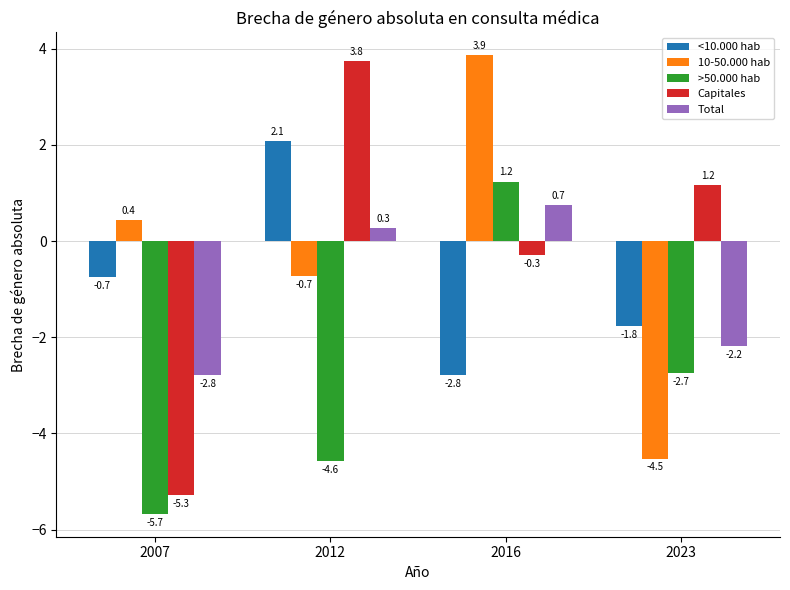

What is the value of the Total bar at the 2nd from the left?

0.3